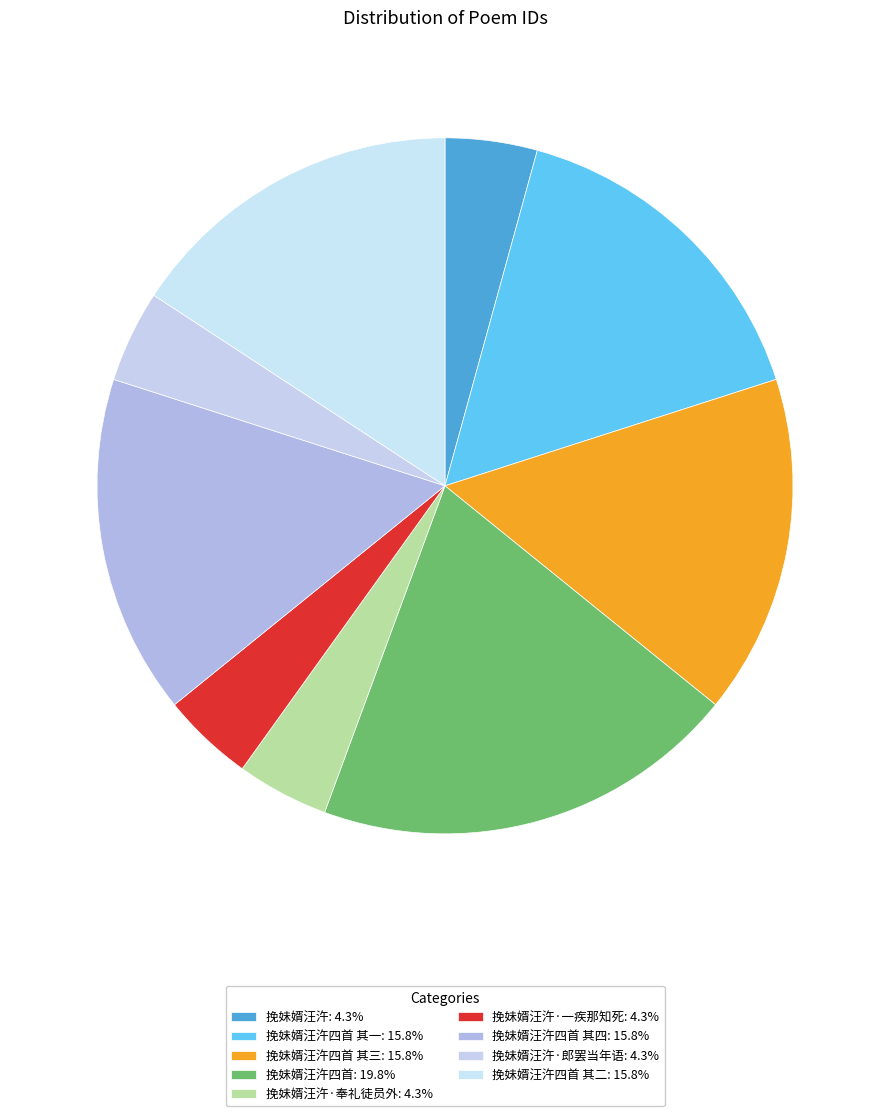

Is there a majority slice in this chart?

No